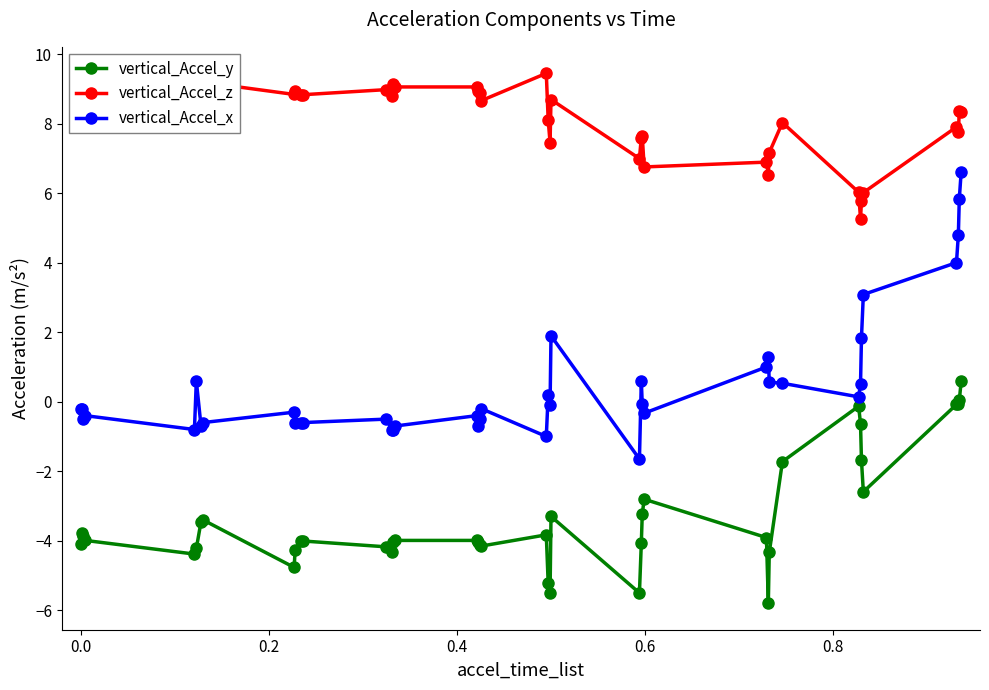

What is the average value of the vertical_Accel_x series?

0.5